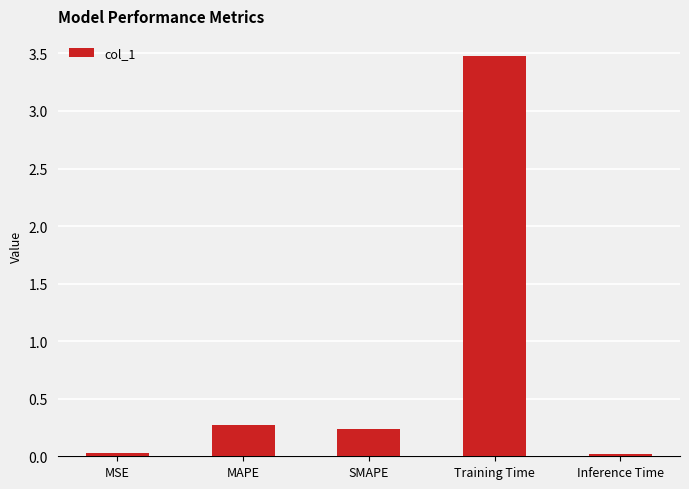

The chart shows a value of 3.5 at Training Time. True or false?

True